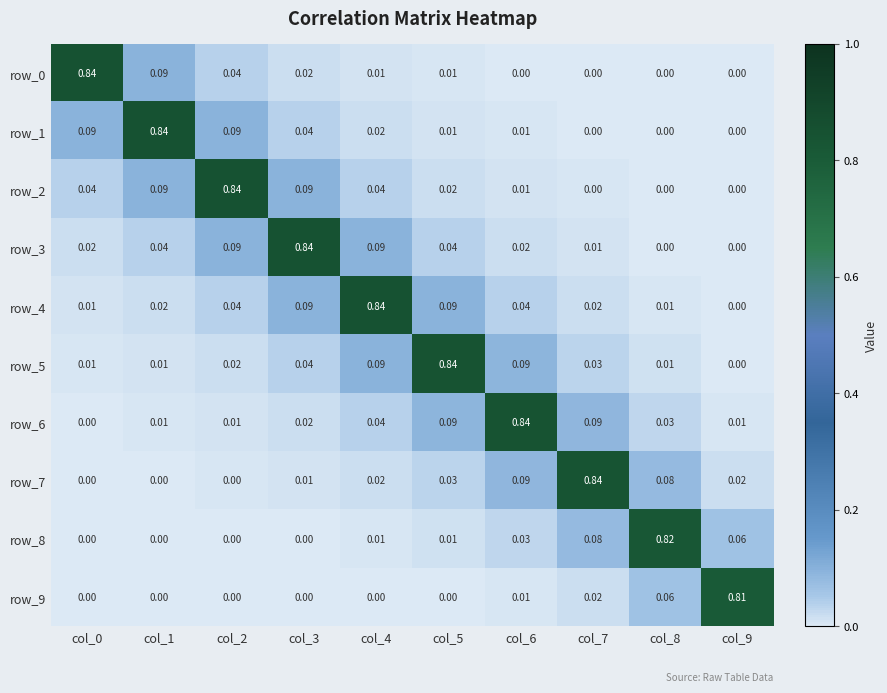

What is the sum of the row_9 values at col_5 and col_8?

0.1